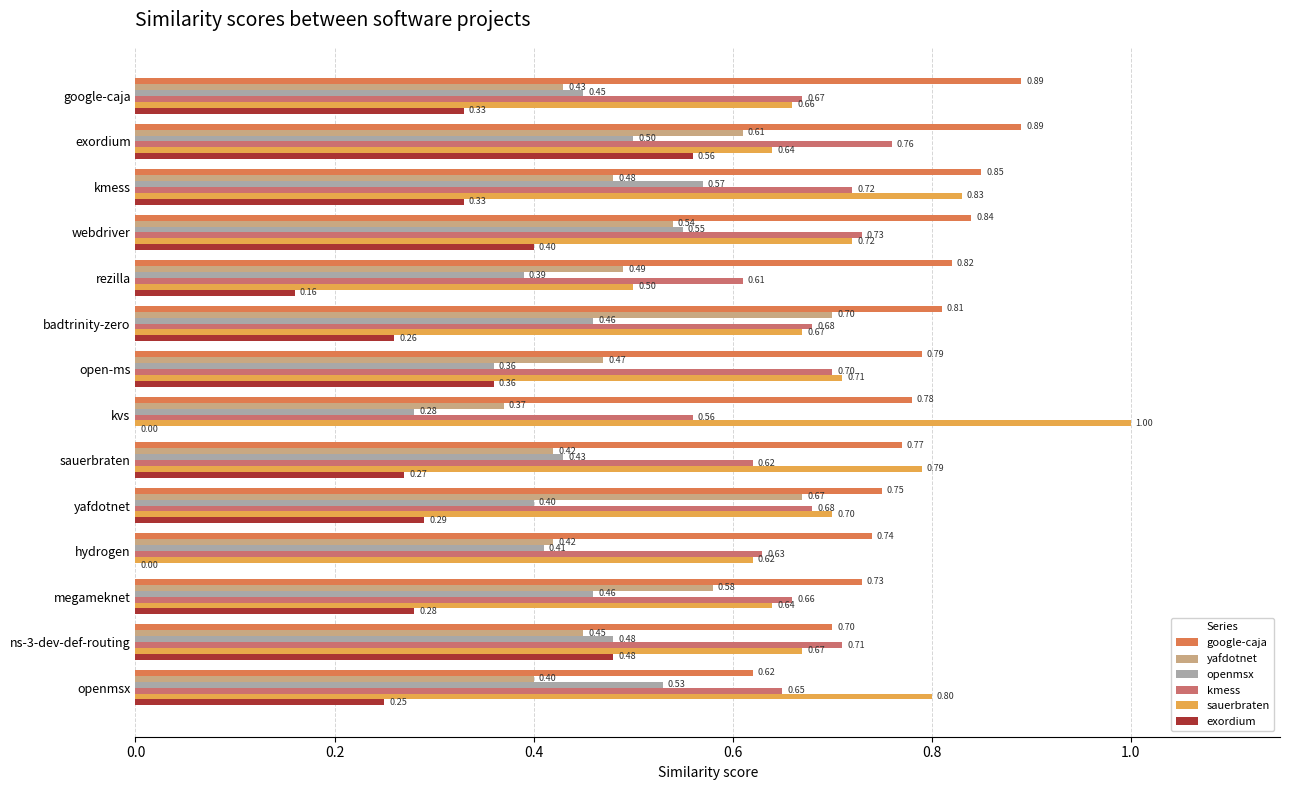

What is the sum of all openmsx values?

6.3